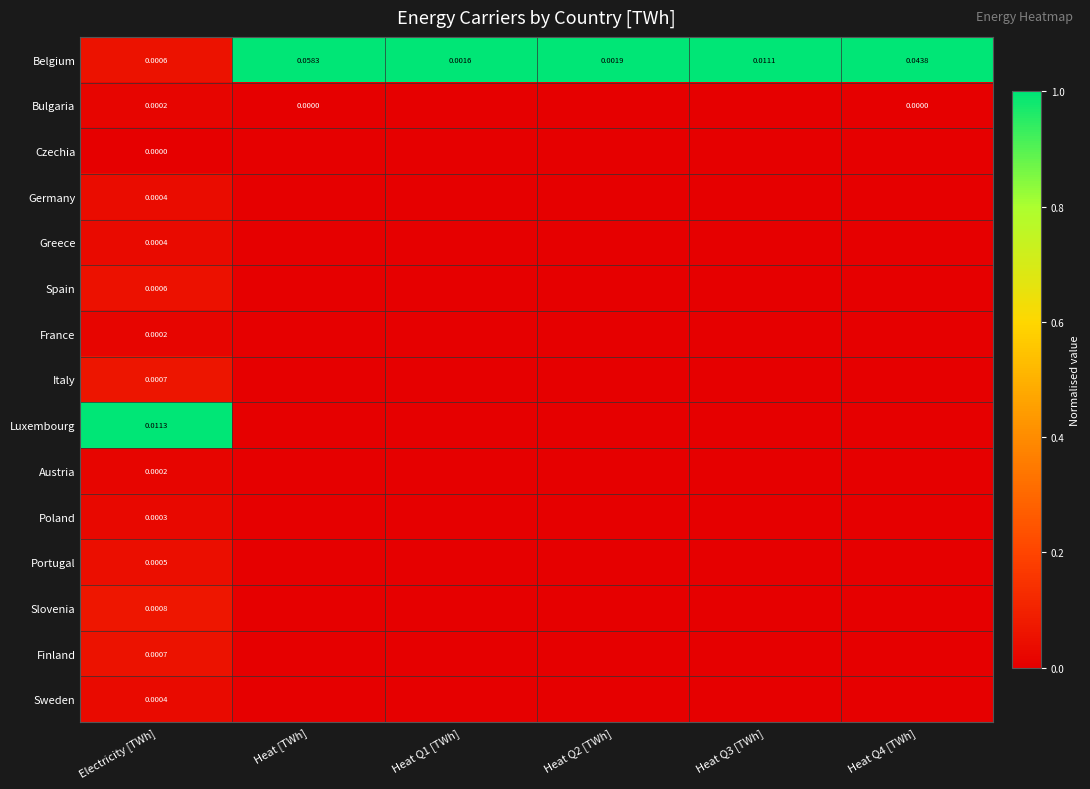

Between Heat Q4 [TWh] and Heat Q2 [TWh], which is larger?

Heat Q4 [TWh]